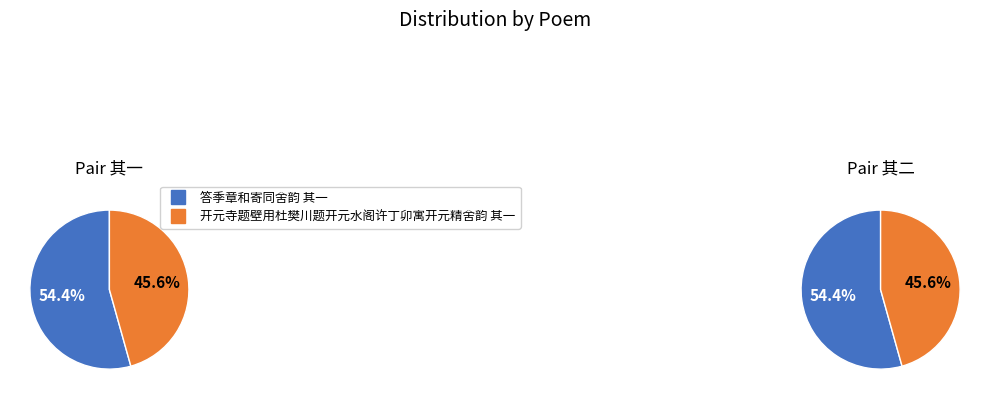

Does 开元寺题壁用杜樊川题开元水阁许丁卯寓开元精舍韵 其一 represent more than half of the total?

No